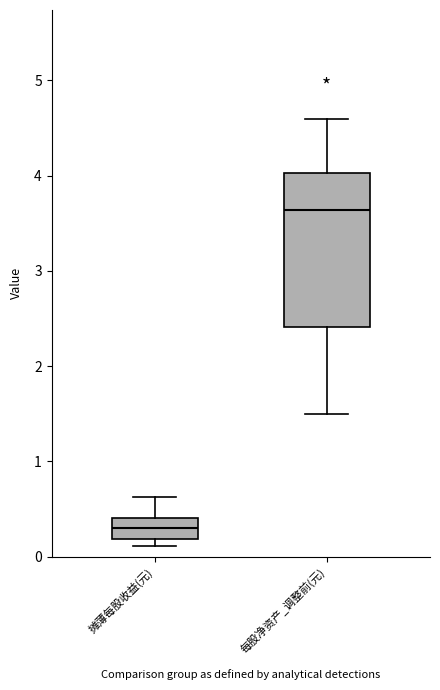

Comparing the boxes themselves (not the whiskers), which one is the tallest?

每股净资产_调整前(元)